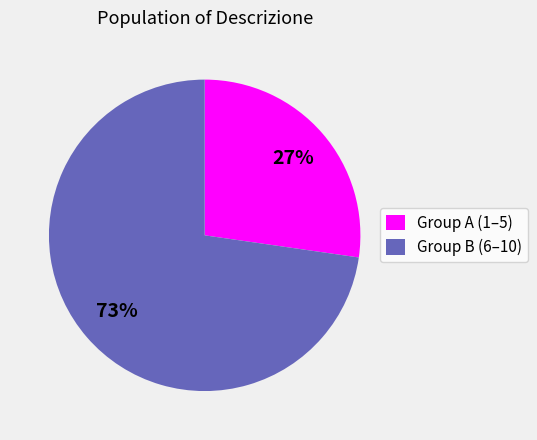

Which slice is the smallest?

Group A (1–5)